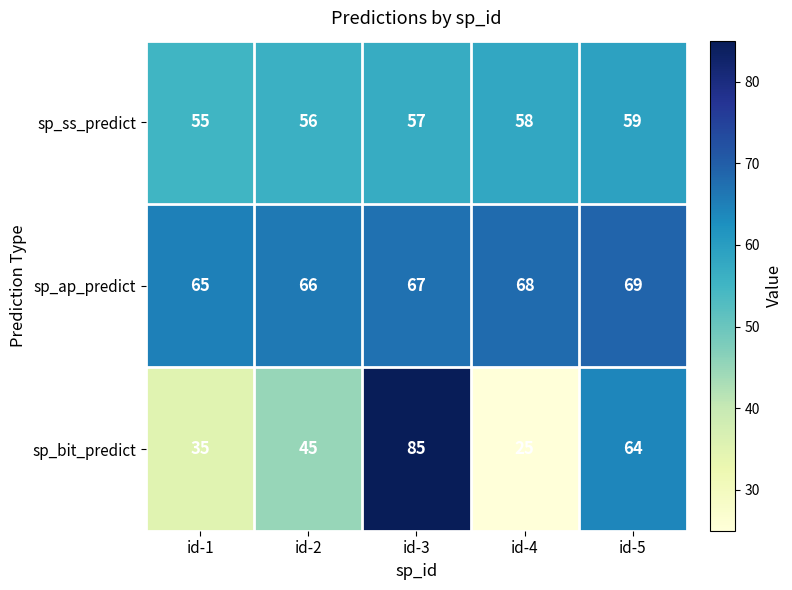

Rank the series by their maximum value, from lowest to highest.

sp_ss_predict, sp_ap_predict, sp_bit_predict